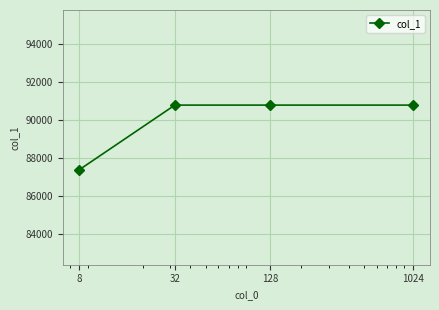

What is the sum of all values?

359776